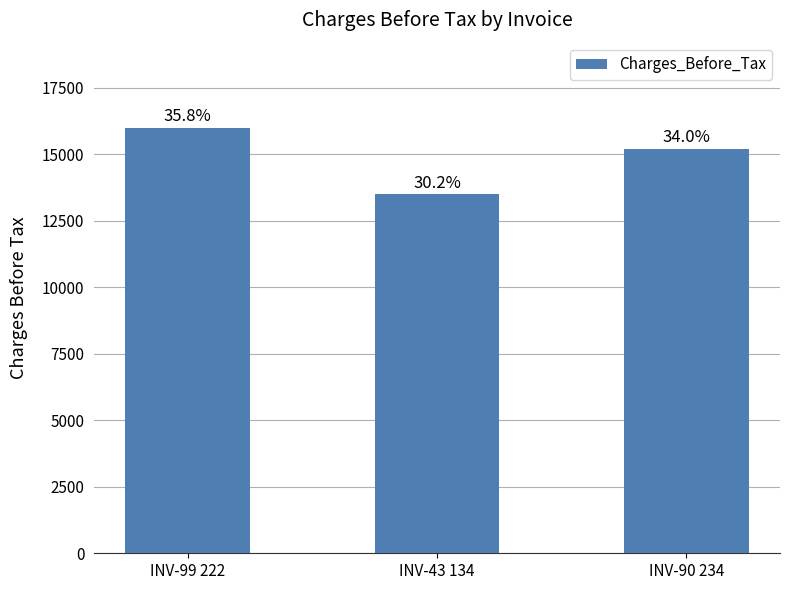

Count the values in the range 13500 to 16000.

3